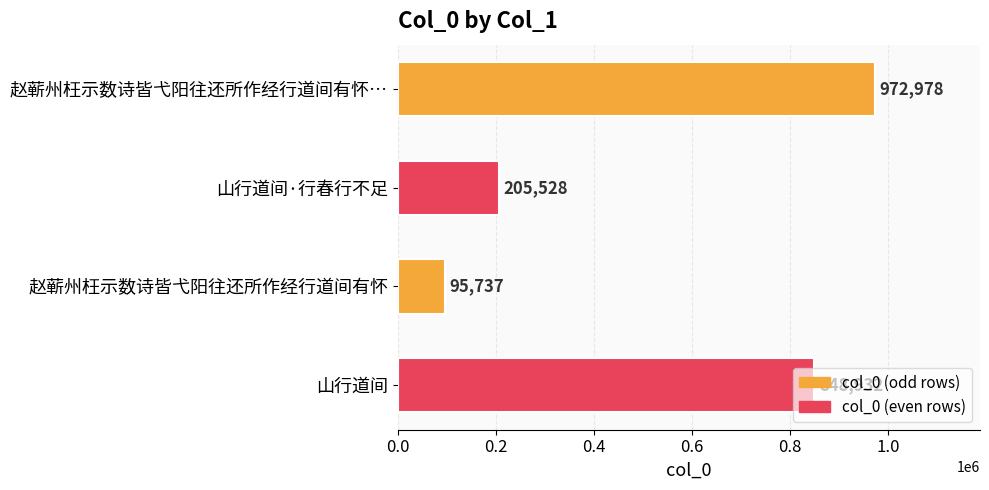

True or false: the data shows 1485091 at 赵蕲州枉示数诗皆弋阳往还所作经行道间有怀….

False